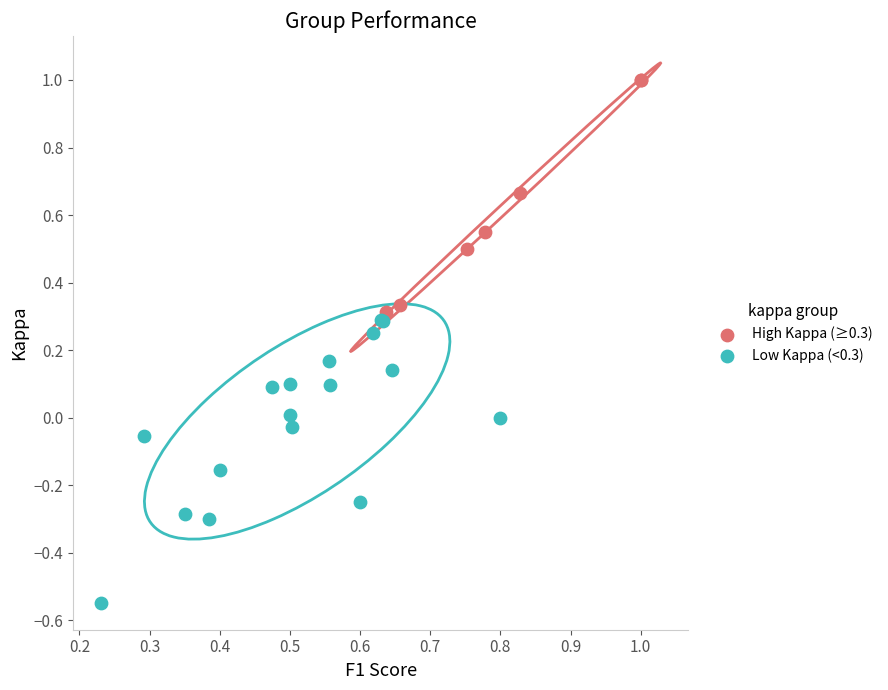

Which series contains the highest Y value?

High Kappa (≥0.3)